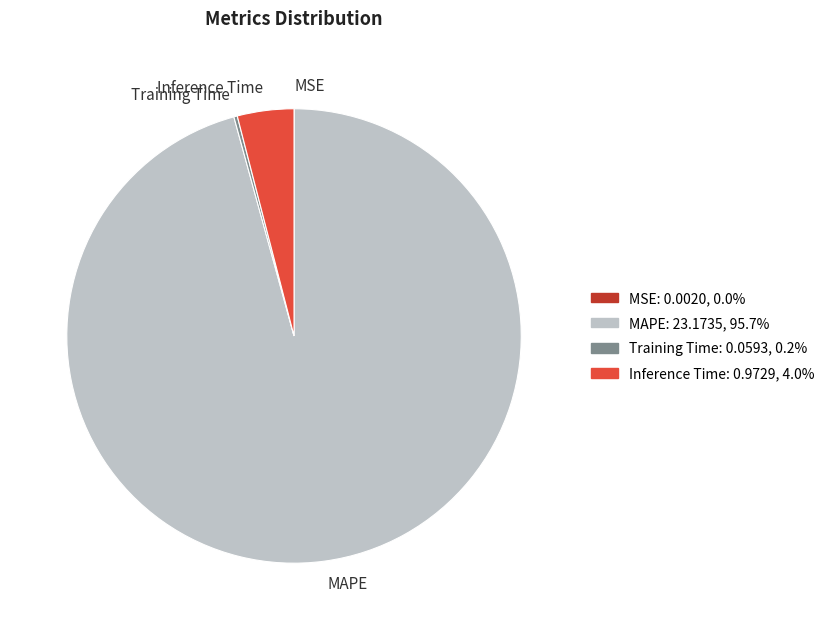

What is the largest slice in the pie chart?

MAPE